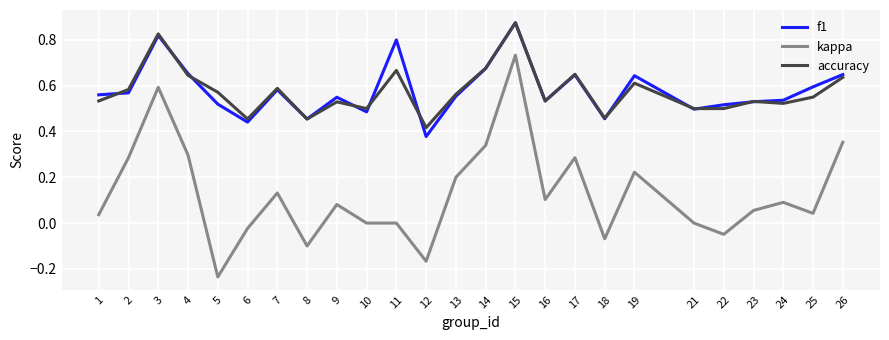

How many series are shown in this chart?

3